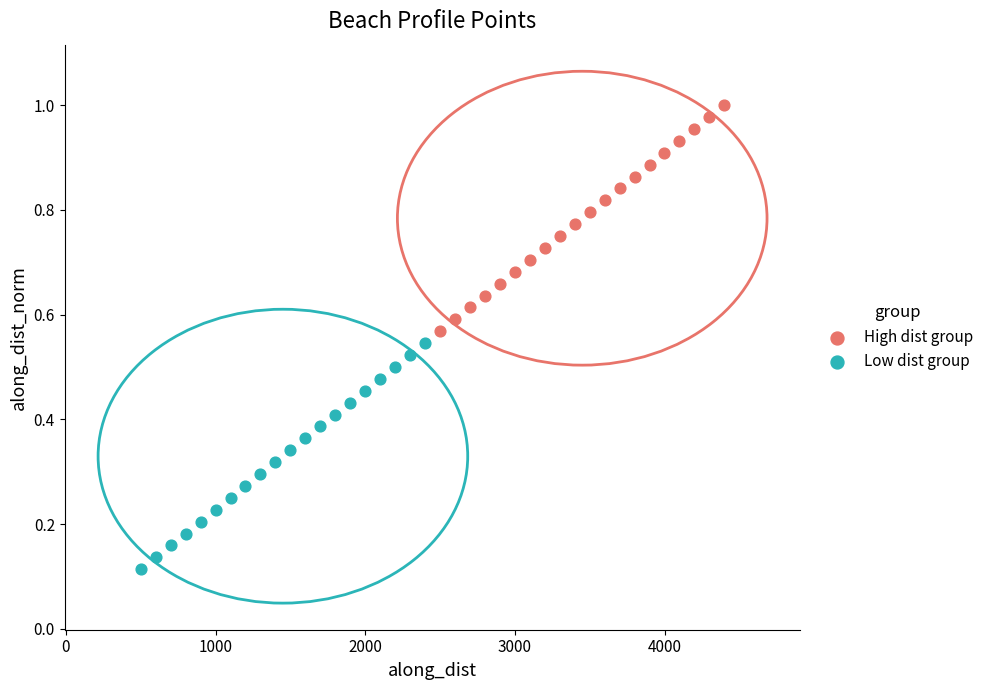

Which series contains the highest Y value?

High dist group